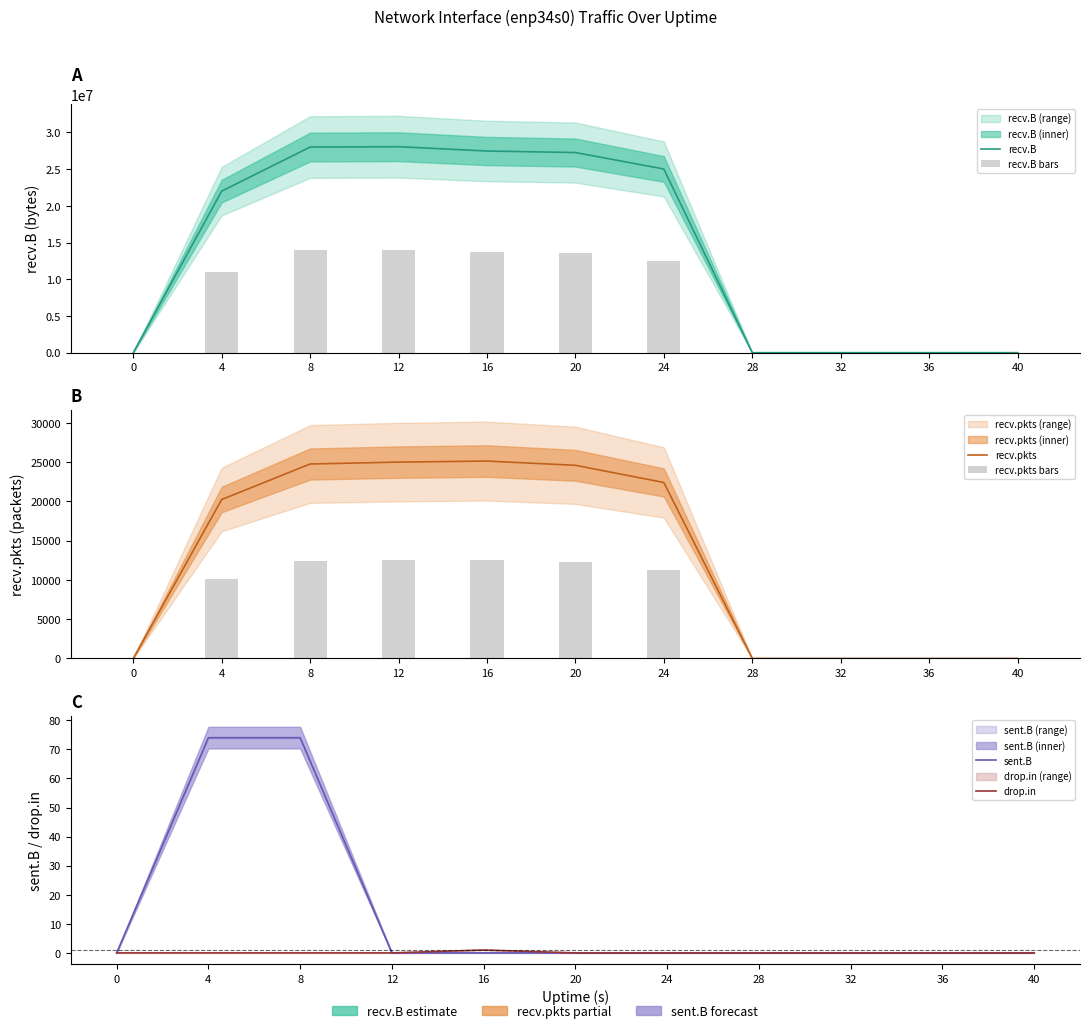

Are the bars horizontal?

No